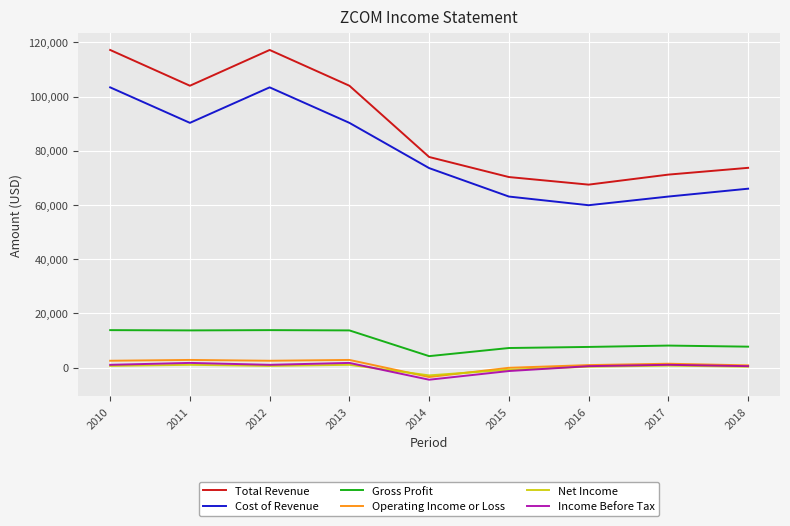

In Cost of Revenue, how many points are lower than both neighbors (excluding endpoints)?

2